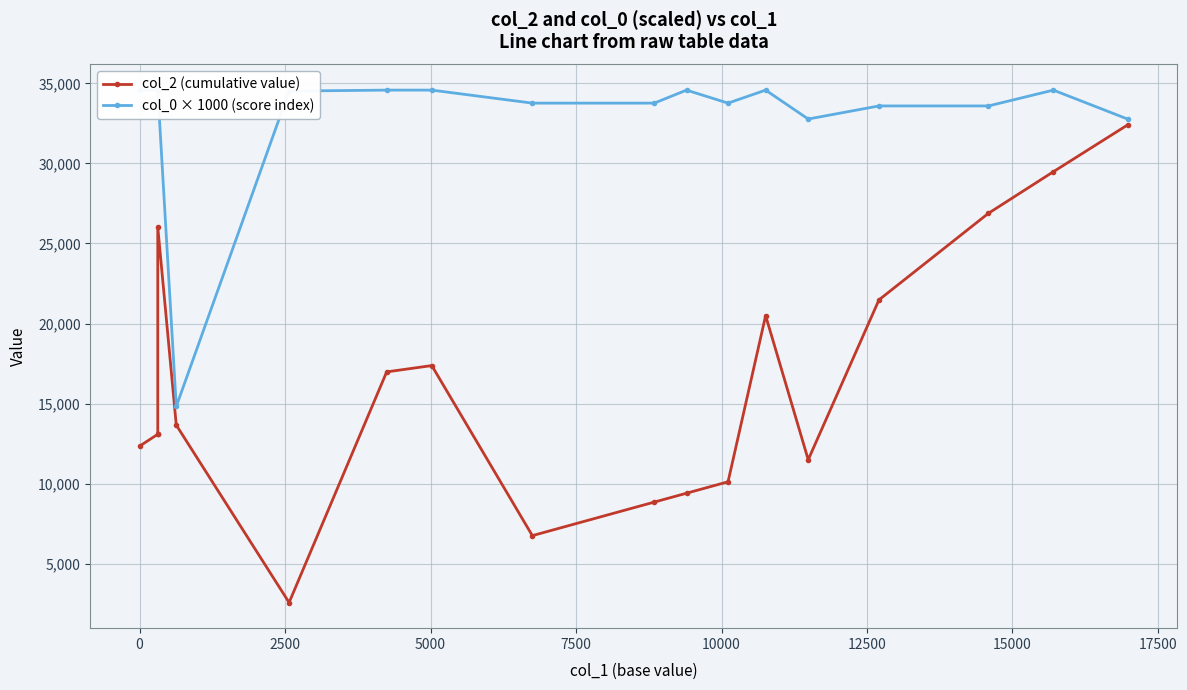

What is the maximum value shown in the chart?

34579.2